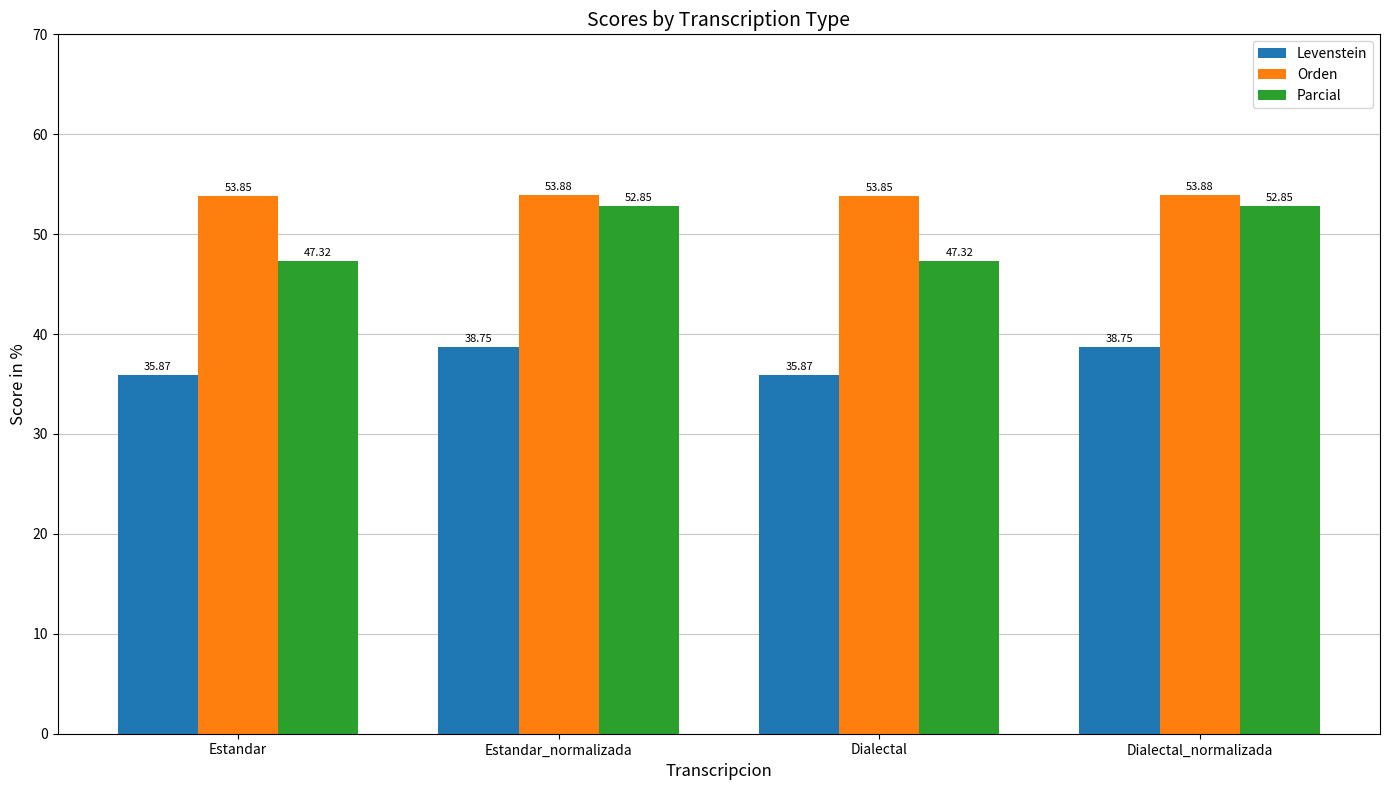

Rank the series at Dialectal from lowest to highest value.

Levenstein, Parcial, Orden